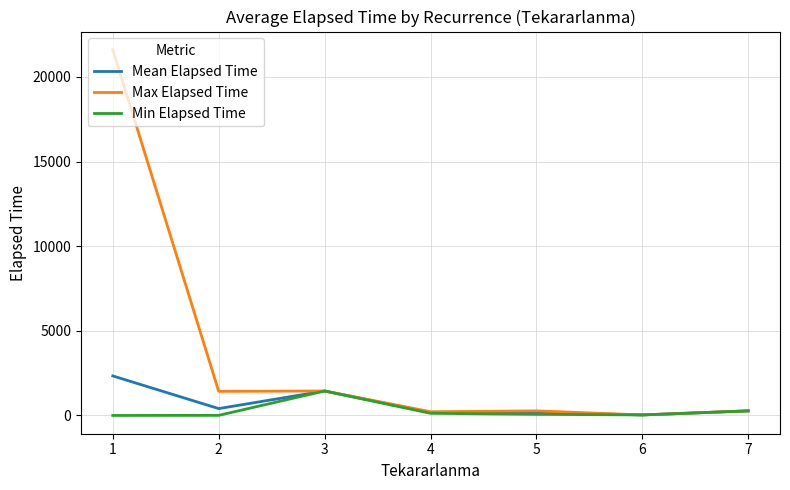

At 2, list the series in order from largest to smallest.

Max Elapsed Time, Mean Elapsed Time, Min Elapsed Time